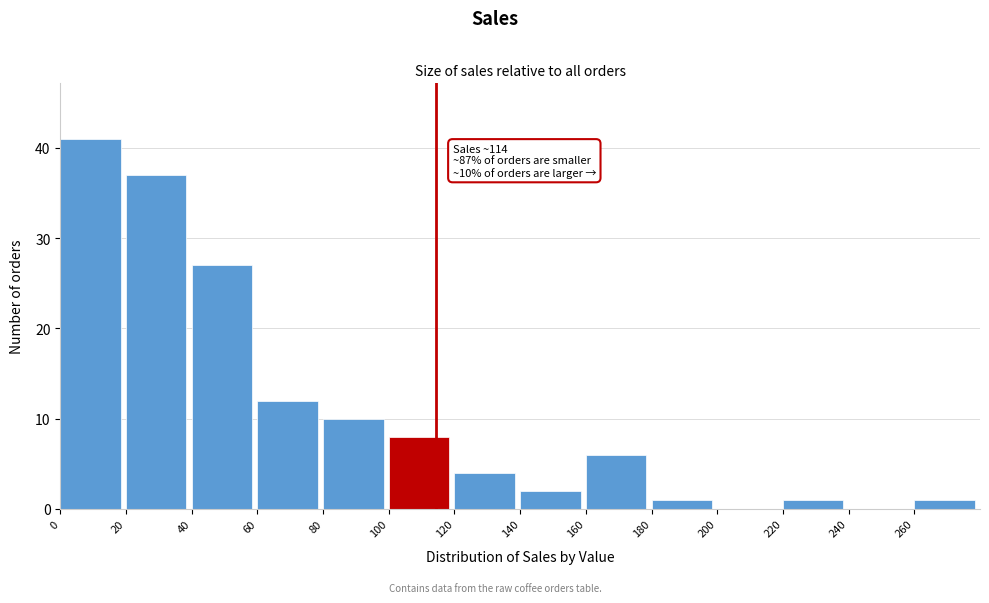

Which range on the x-axis has the tallest bar?

0 to 20